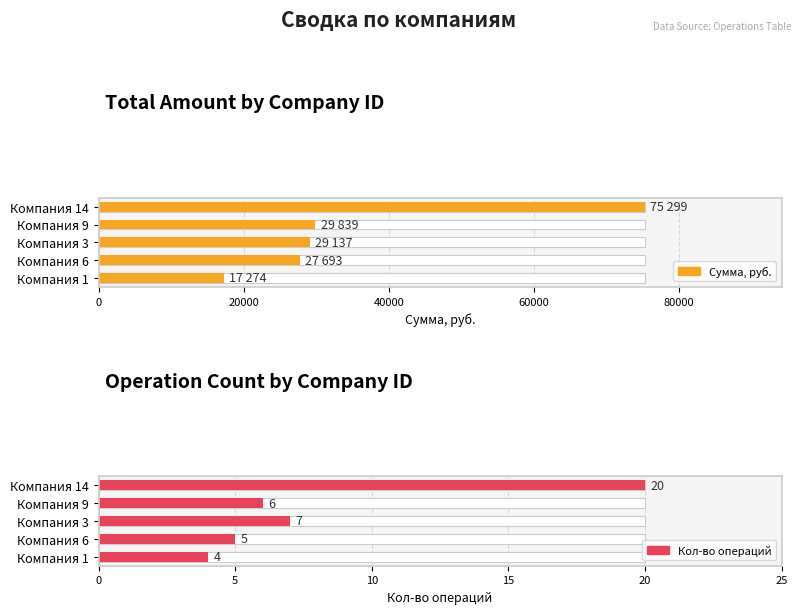

How many groups of bars are there?

5